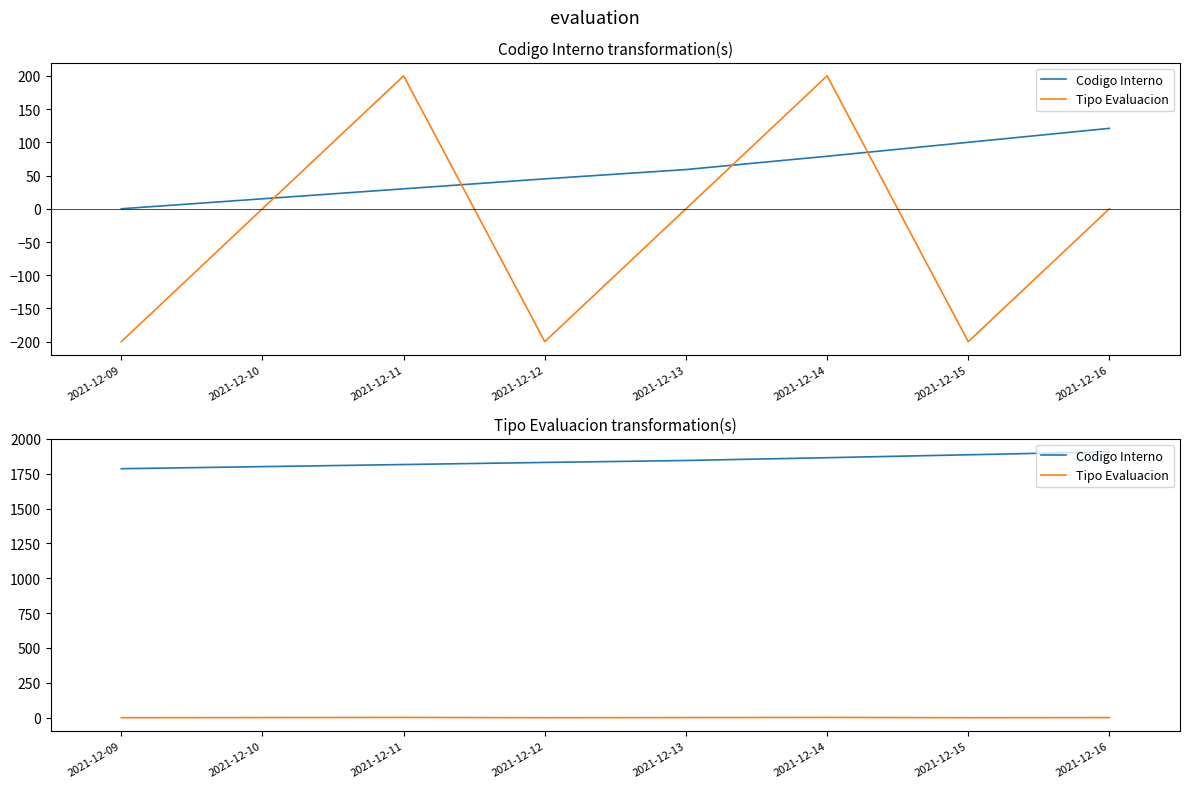

True or false: Tipo Evaluacion and Codigo Interno intersect in this chart.

False